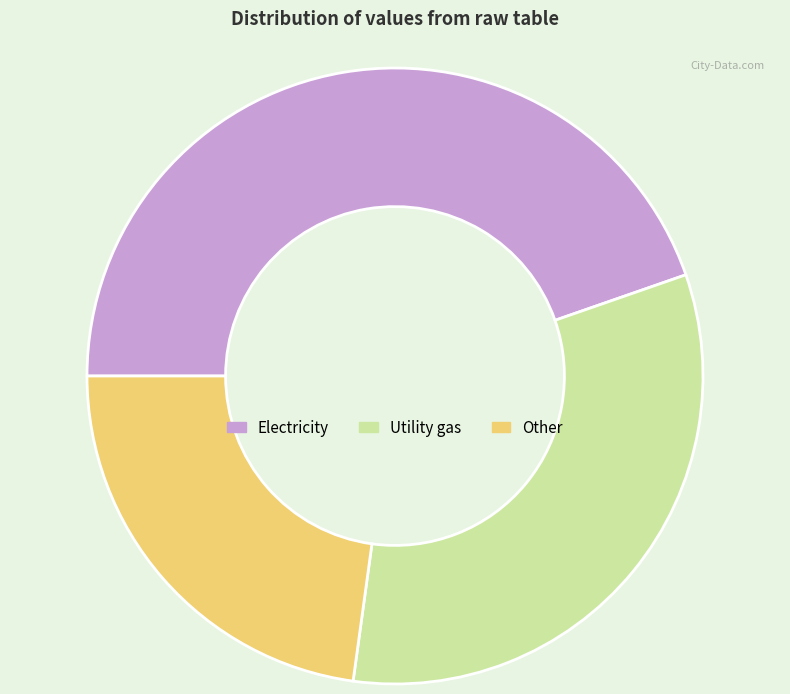

True or false: Other accounts for 23% of the total.

True